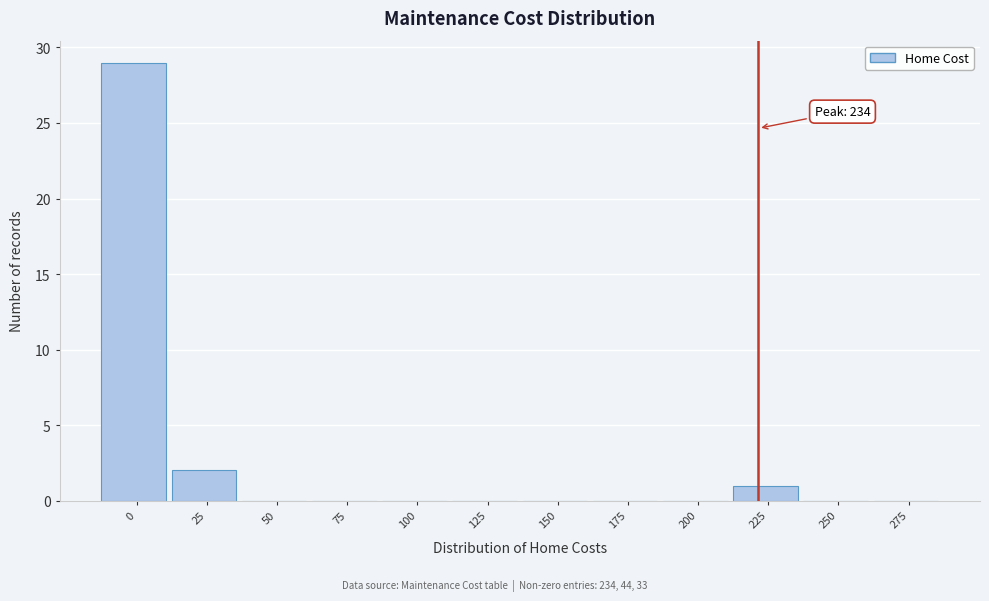

Reading left to right, transcribe all the data shown in this chart.

0=29	25=2	50=0	75=0	100=0	125=0	150=0	175=0	200=0	225=1	250=0	275=0